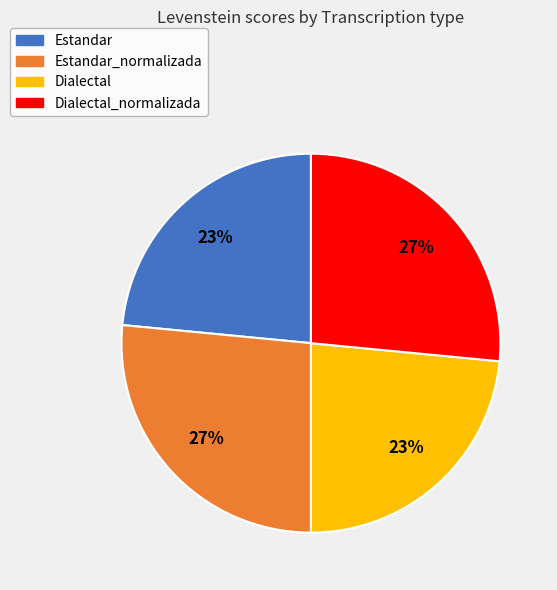

To the nearest percent, what is the average slice percentage?

25%